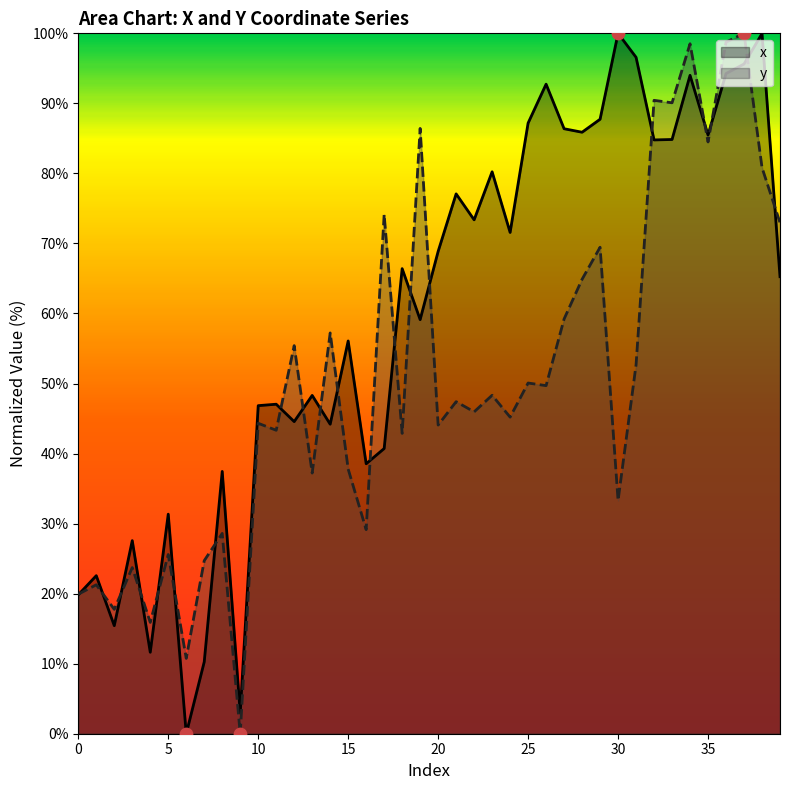

Which series contains the highest Y value?

x